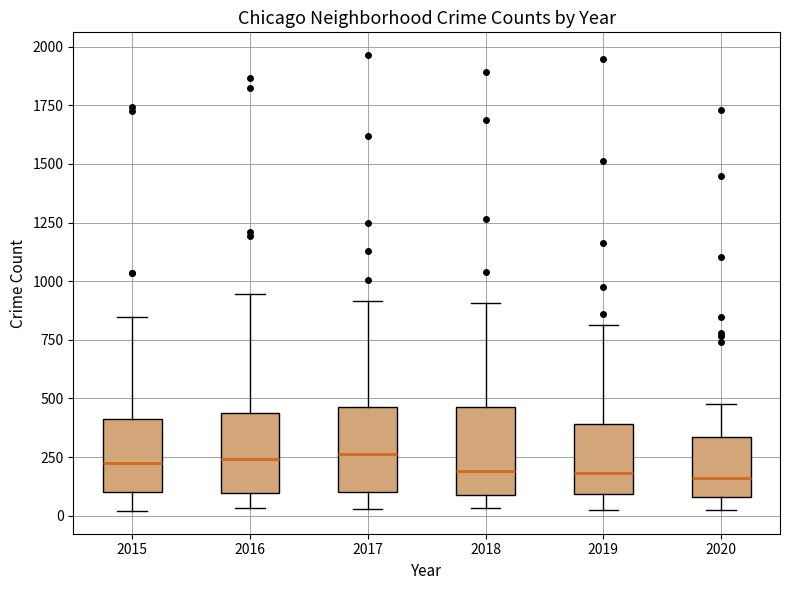

Reading left to right, read every box against the y-axis: the position of its median line, the range the box covers, and the ends of its whiskers. The values are not printed on the chart, so give them approximately, as read against the axis.

2015: median 200, box 100 to 400, whiskers 0 to 850
2016: median 250, box 100 to 450, whiskers 50 to 950
2017: median 250, box 100 to 450, whiskers 50 to 900
2018: median 200, box 100 to 450, whiskers 50 to 900
2019: median 200, box 100 to 400, whiskers 50 to 800
2020: median 150, box 100 to 350, whiskers 50 to 500